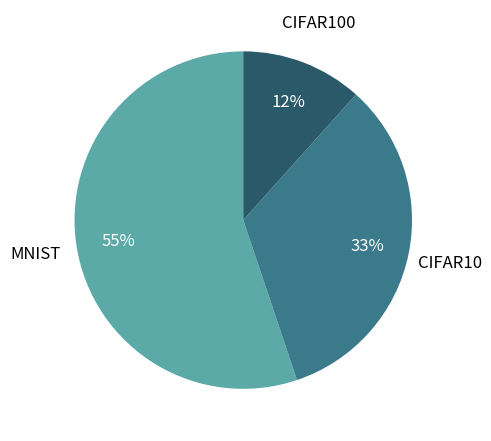

Count the number of slices in the pie.

3